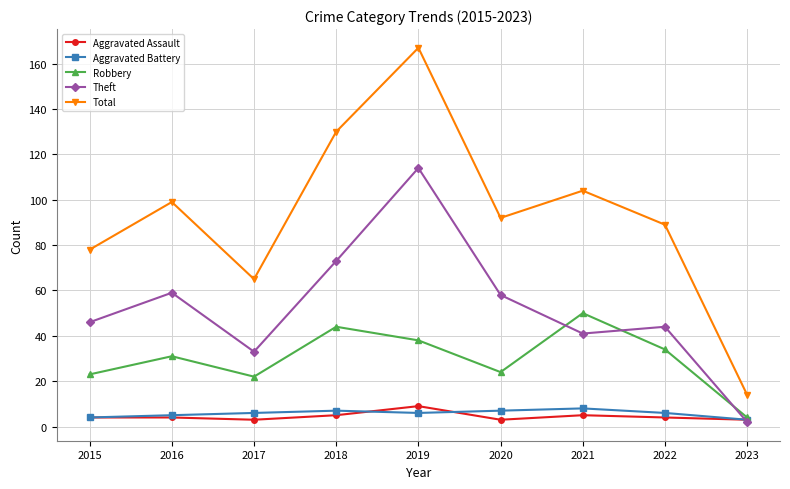

True or false: Theft has a value of 44 at 2022.

True